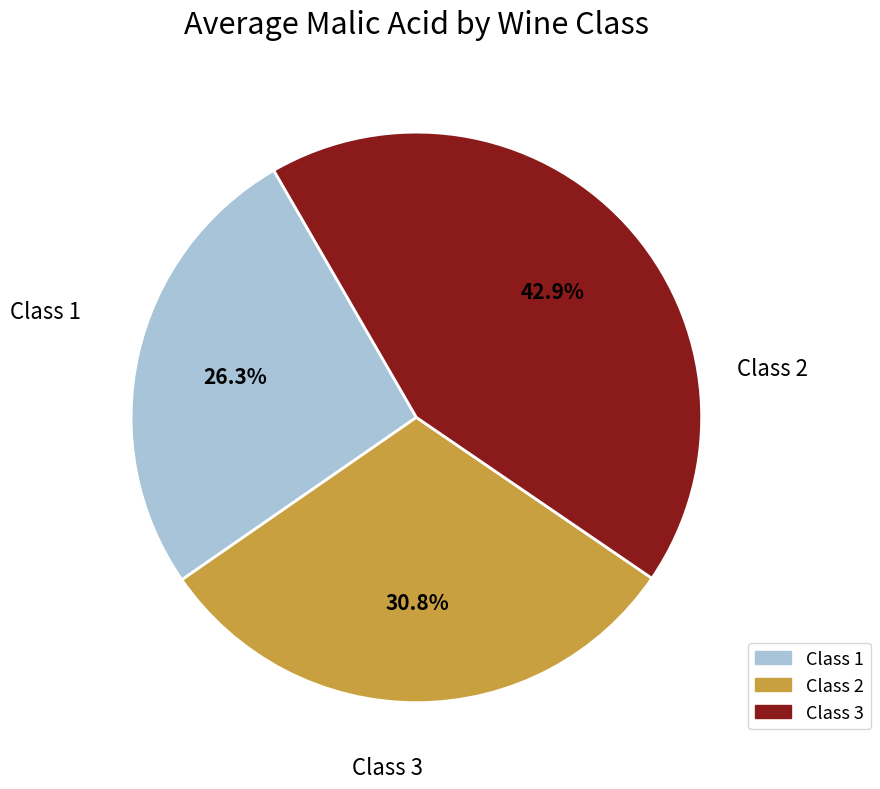

To the nearest percent, what is the difference between the Class 3 and Class 1 slice percentages?

17%